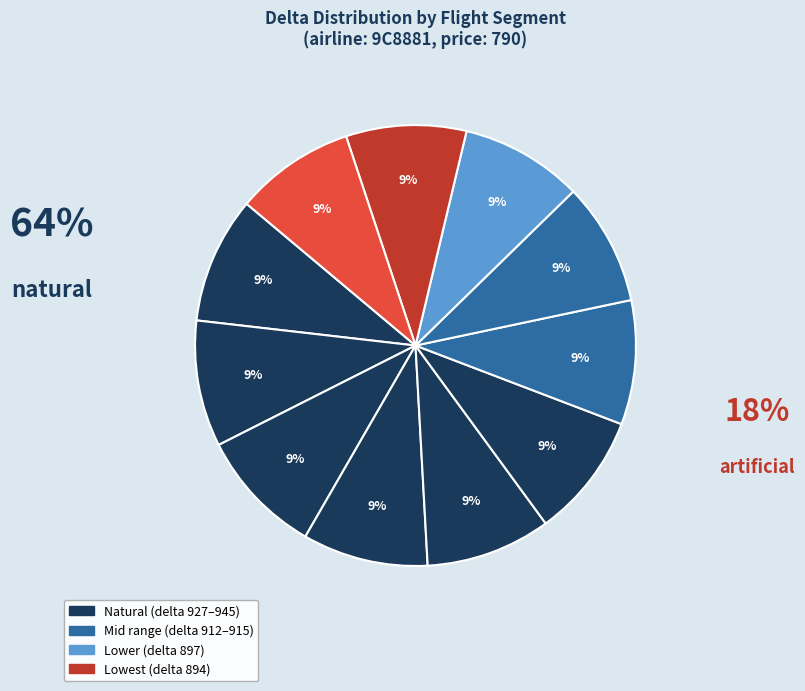

Which slice is the largest?

945